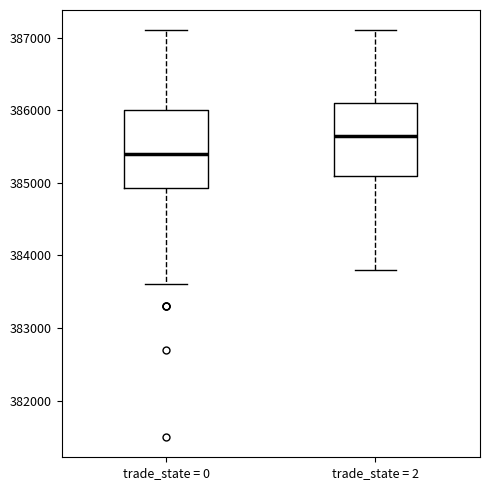

Which box's median line is the lowest?

trade_state = 0